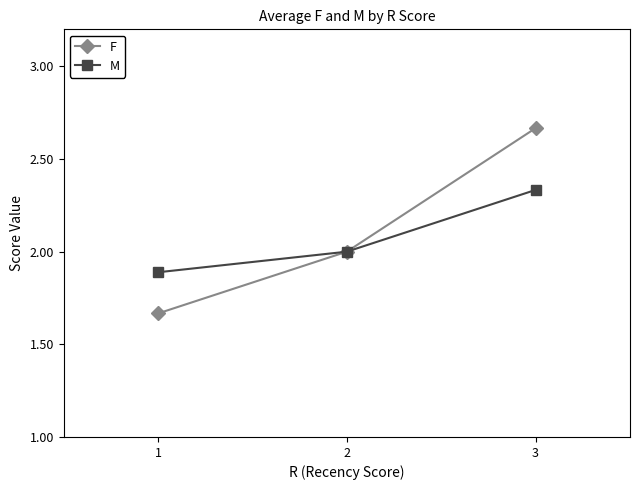

What is the difference between the F values at 2 and 1?

0.3